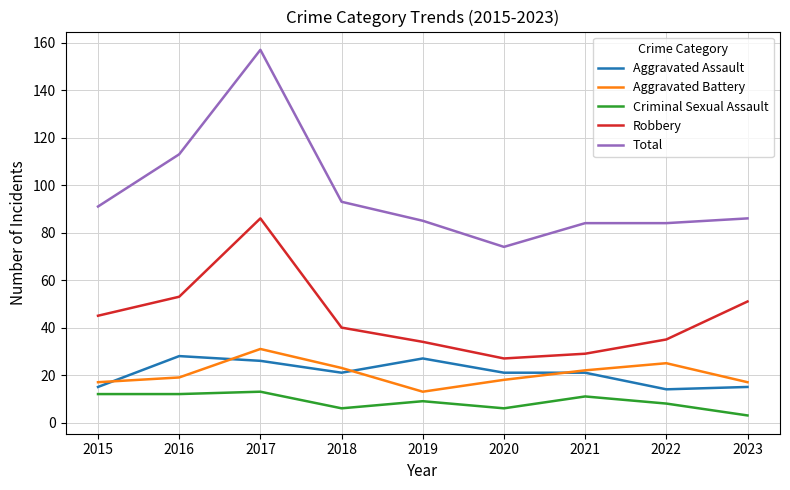

What is the total value across all series at 2022?

166